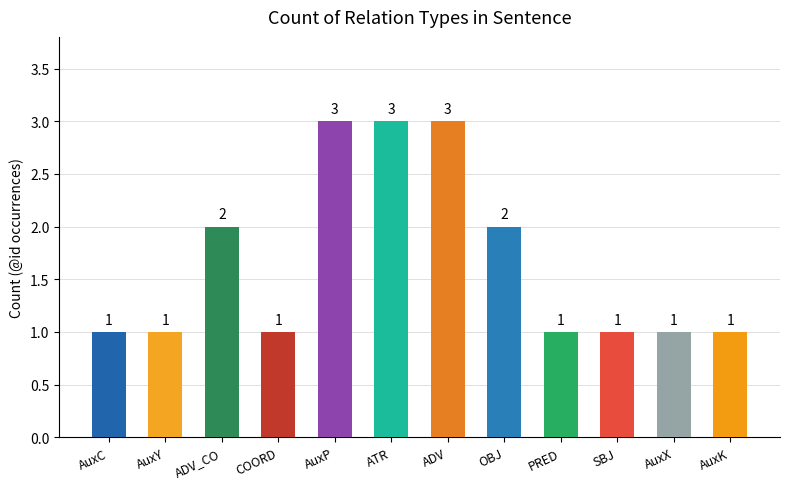

Read the value at ADV.

3